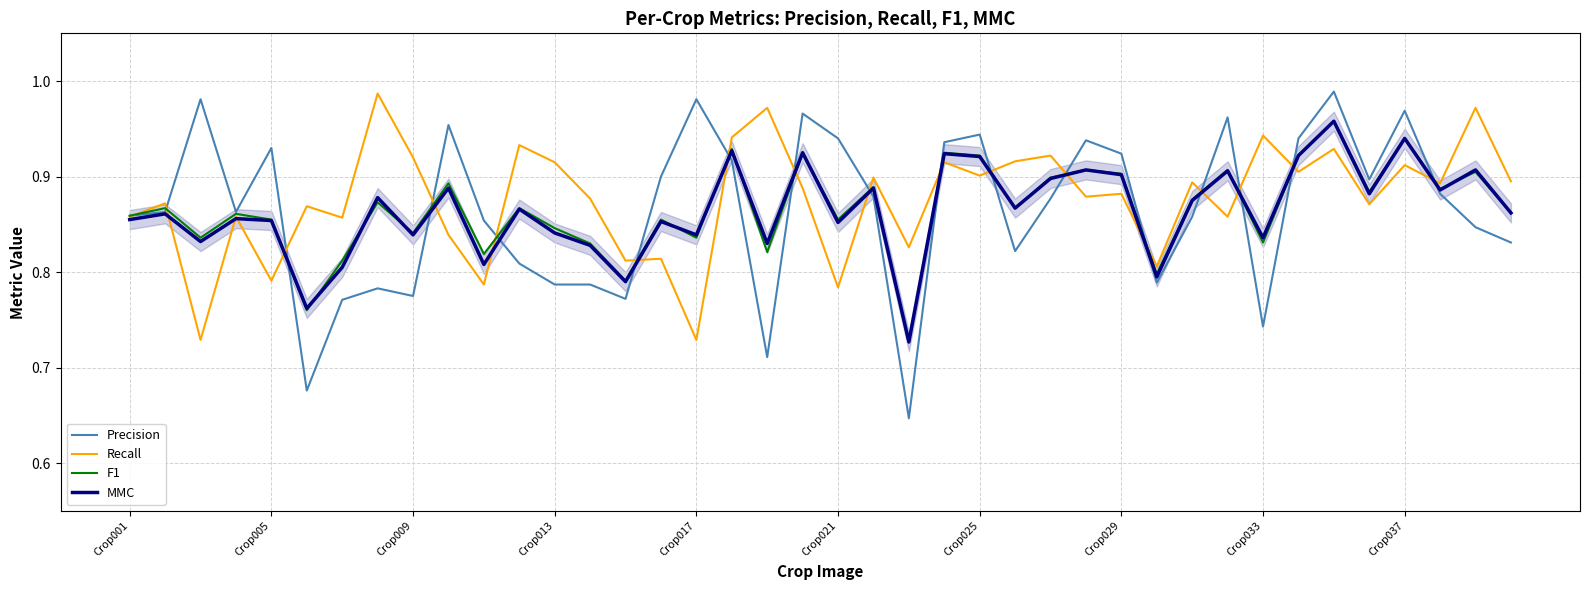

Which series has the largest range (max minus min)?

Precision